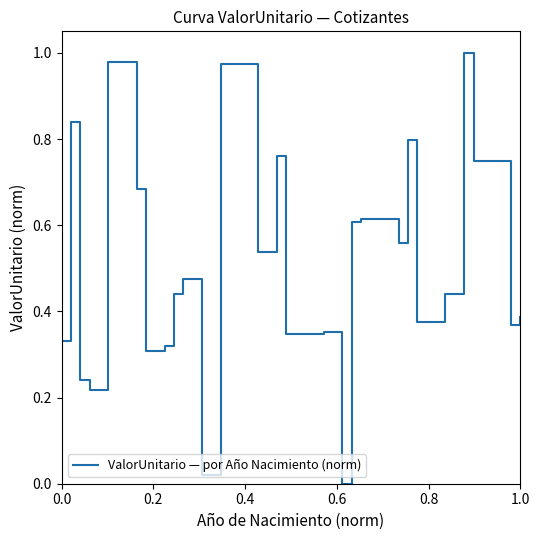

Does the chart have visible grid lines?

No